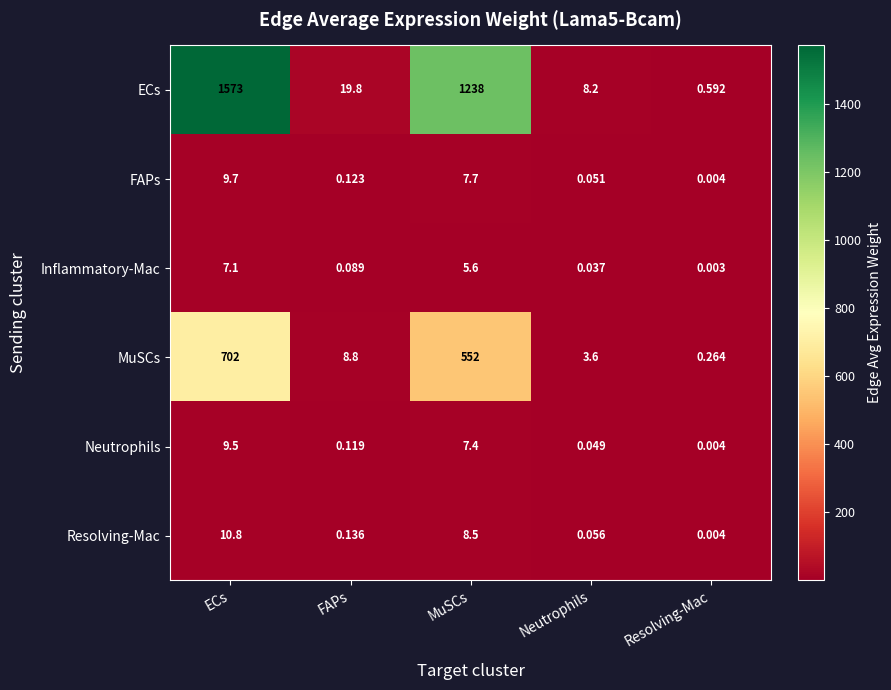

Which category has the lowest value across all series?

Resolving-Mac